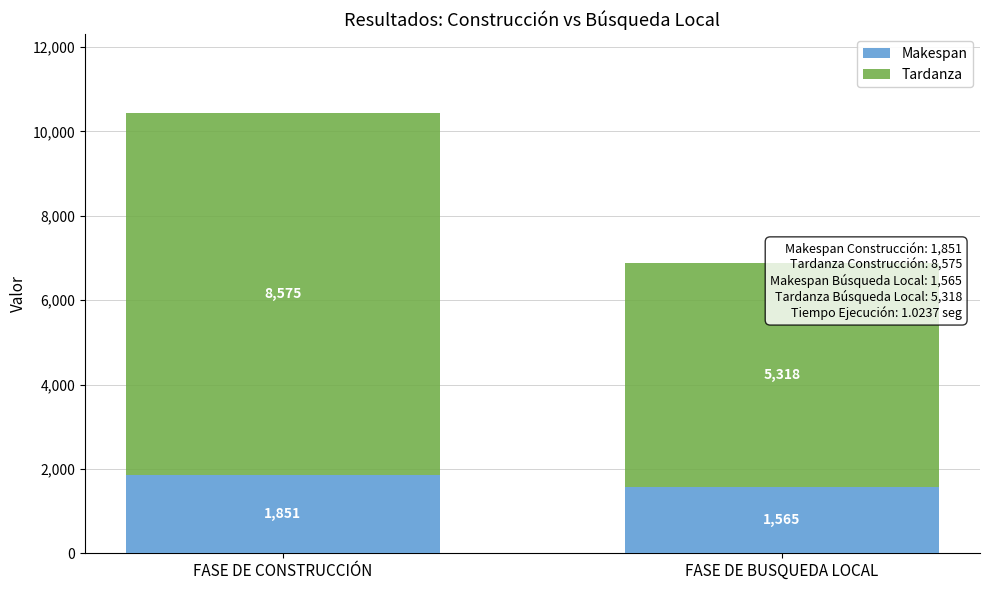

Count the Tardanza values in the range 5318 to 8575.

2